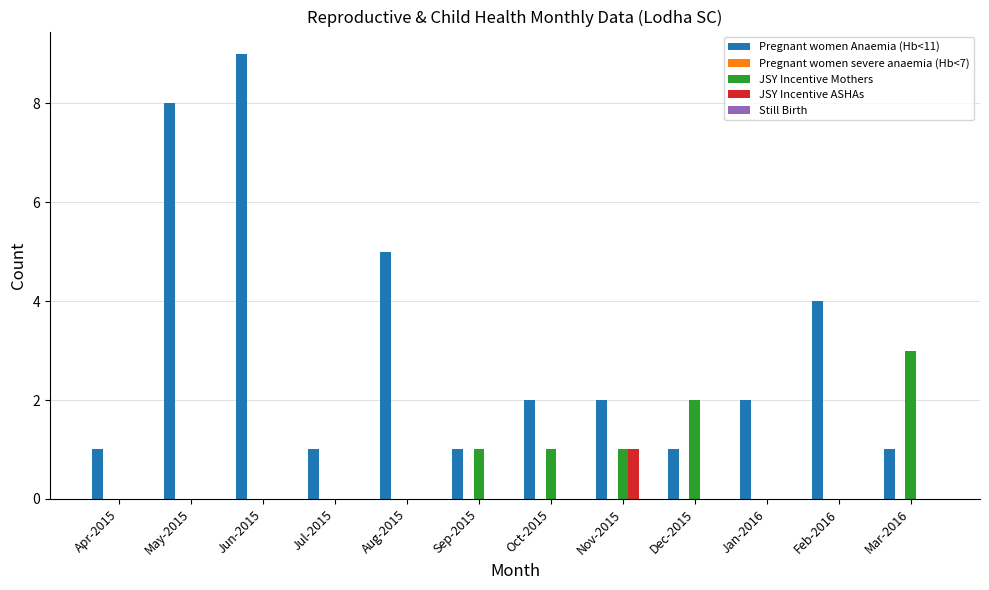

At which category does the chart reach its peak across all series?

Jun-2015